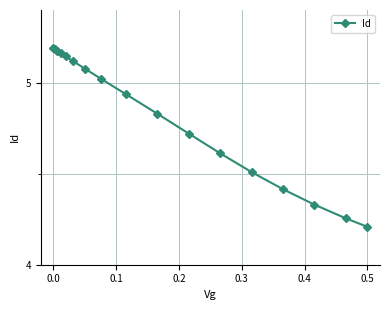

How many distinct data groups are displayed?

1